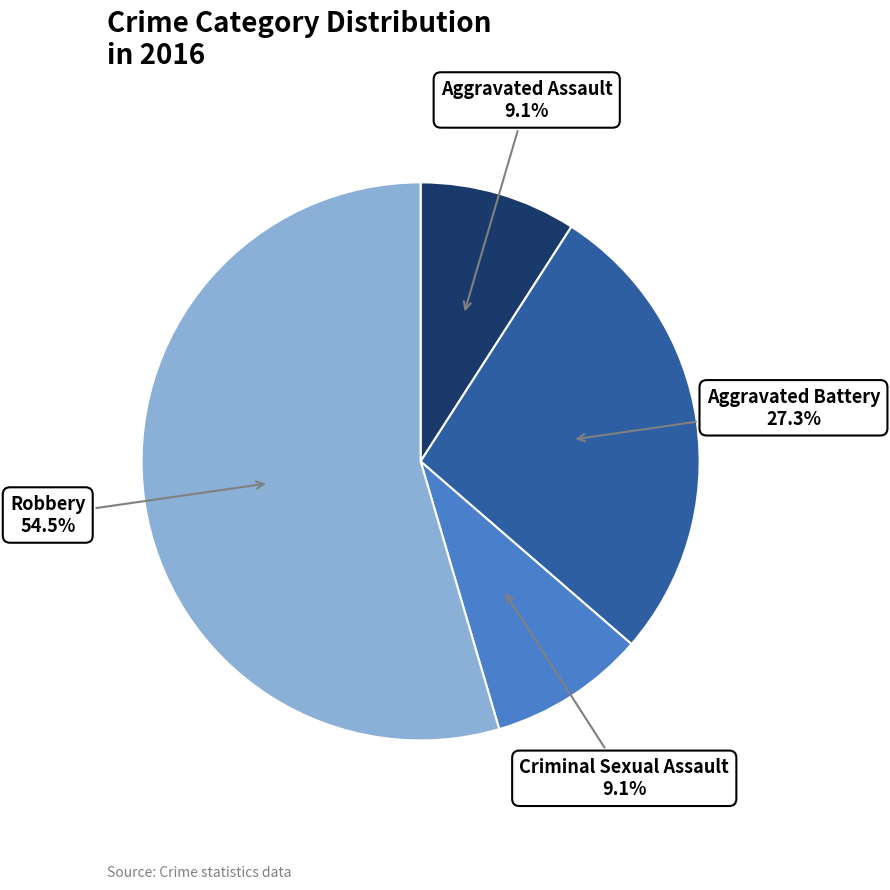

Is there a majority slice in this chart?

Yes